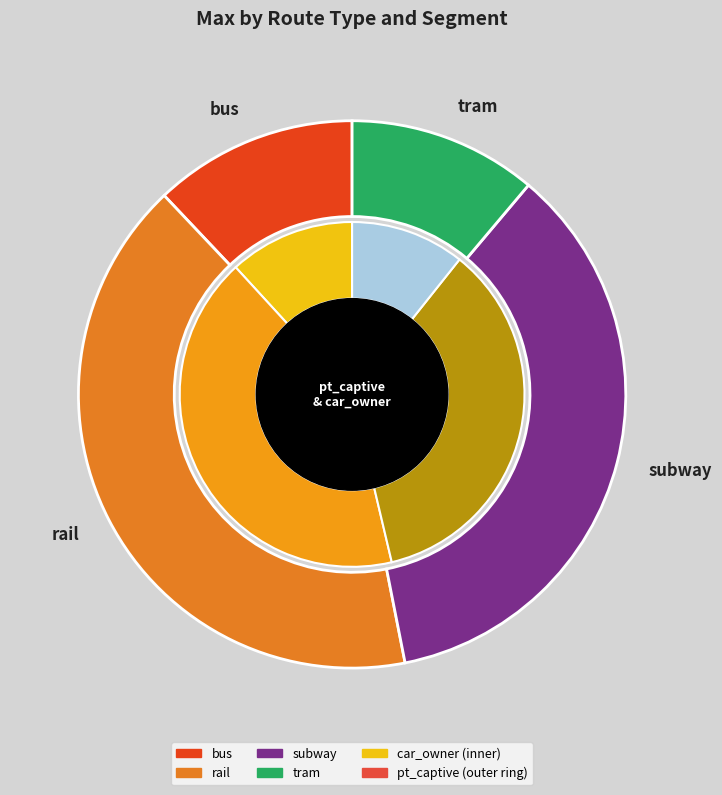

How many segments does this pie chart have?

8